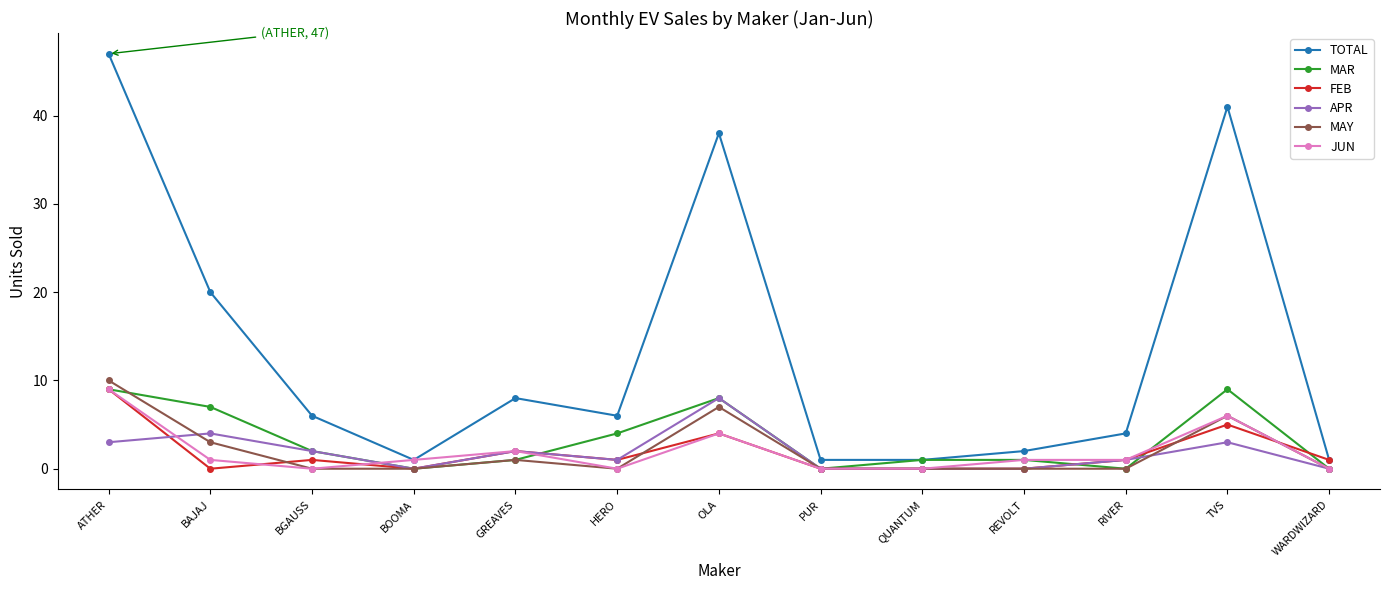

What is the sum of all APR values?

24